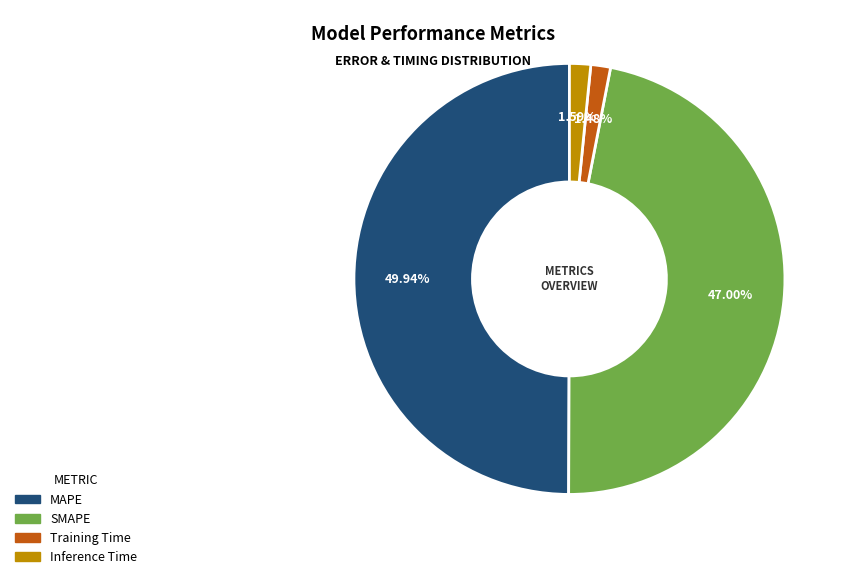

Does Training Time represent more than half of the total?

No